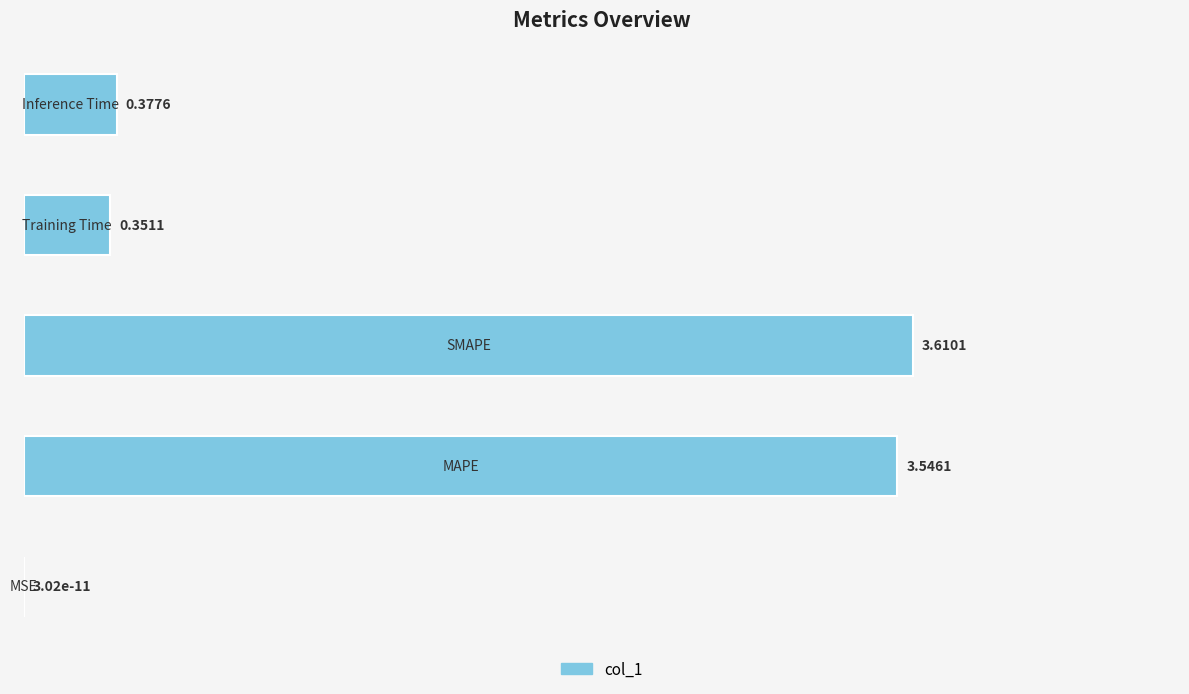

What is the sum of all values?

7.9